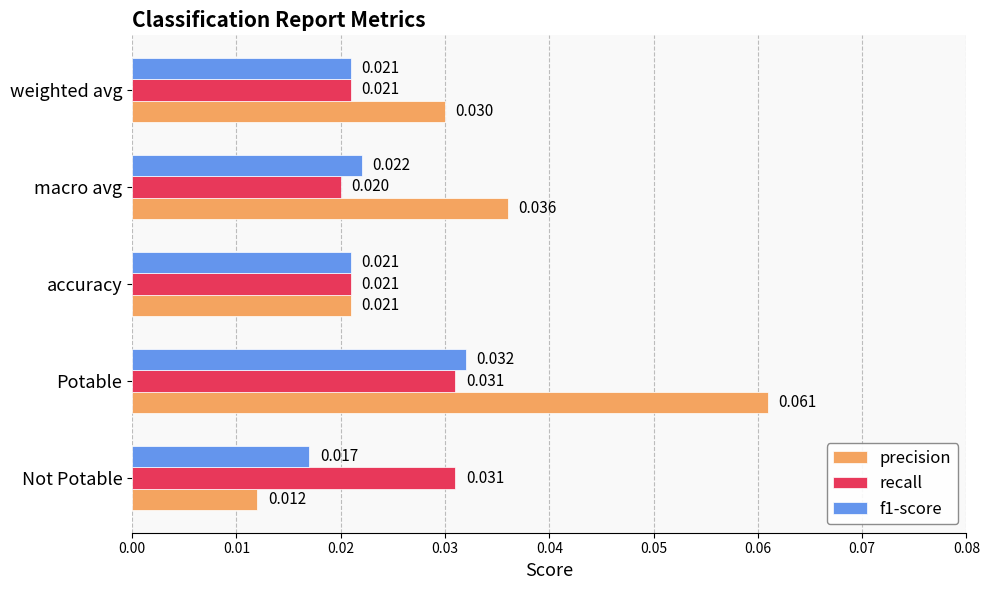

Where is precision nearest to the value 0?

Not Potable